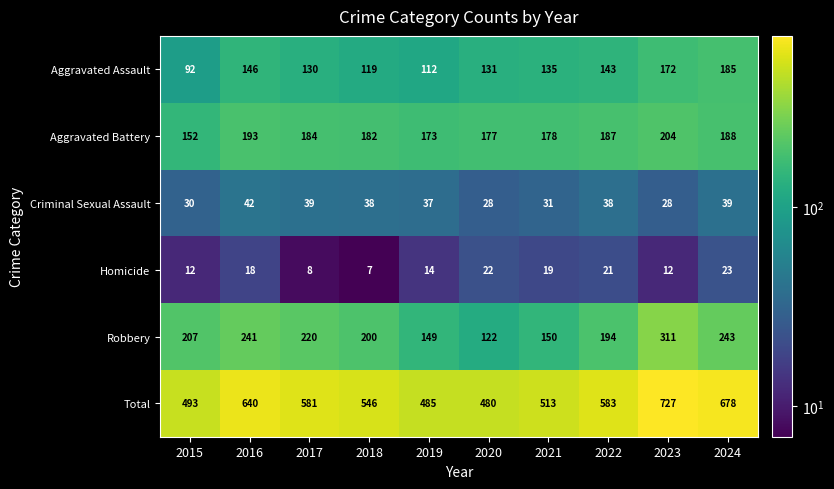

Which label corresponds to the smallest value in the chart?

2018